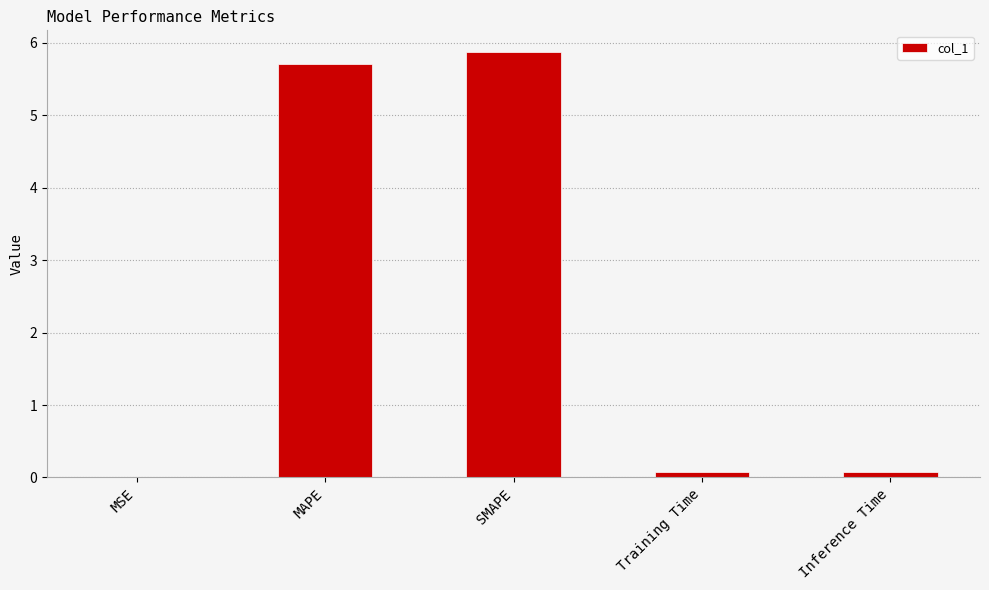

True or false: the data shows 5.7 at MAPE.

True